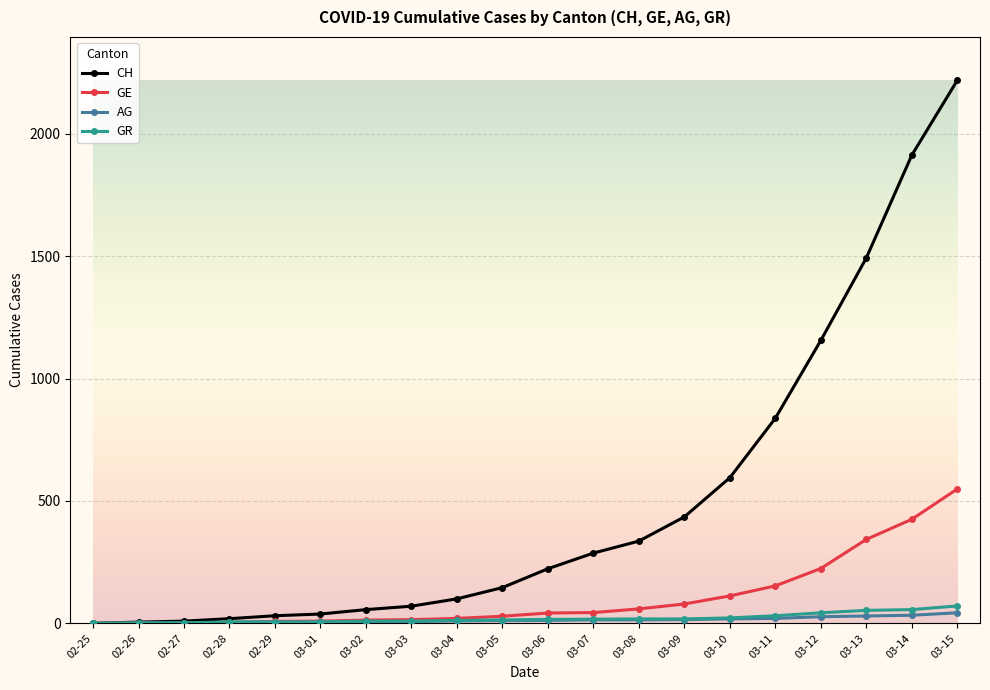

Which series changed the most between 03-02 and 03-11?

CH